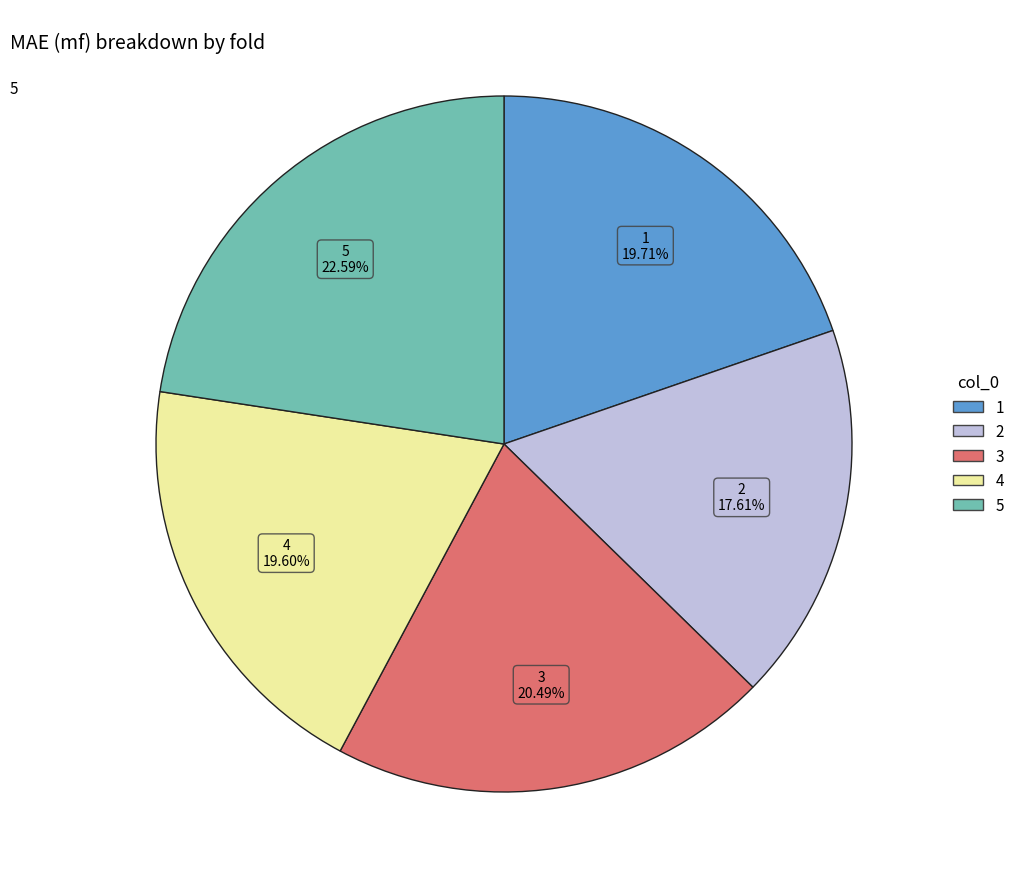

What percentage is the 3 slice, to the nearest percent?

20%